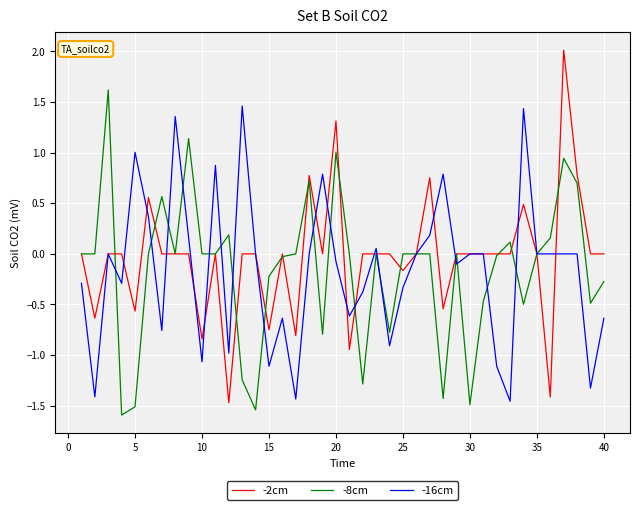

List the series in order of their peak value, highest first.

-2cm, -8cm, -16cm